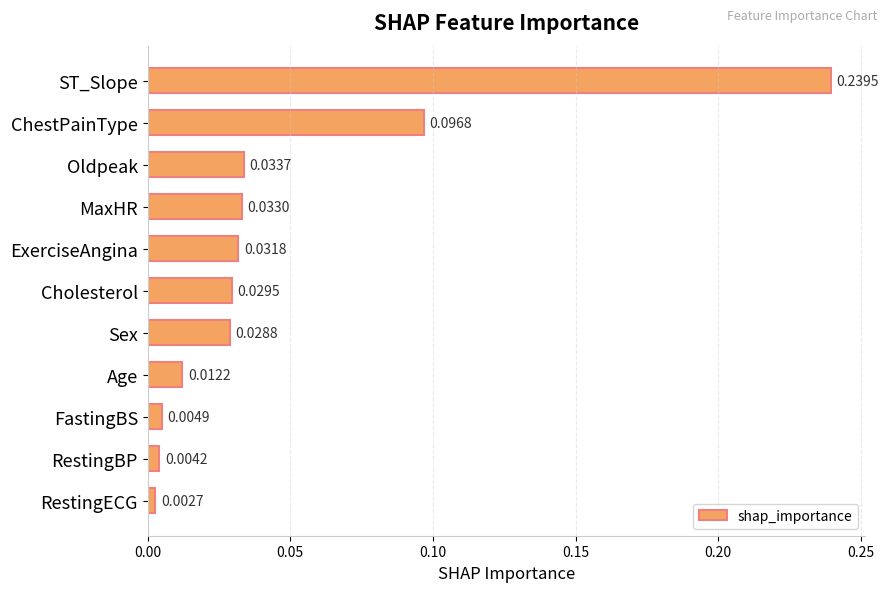

At which label is the value closest to 0?

RestingECG